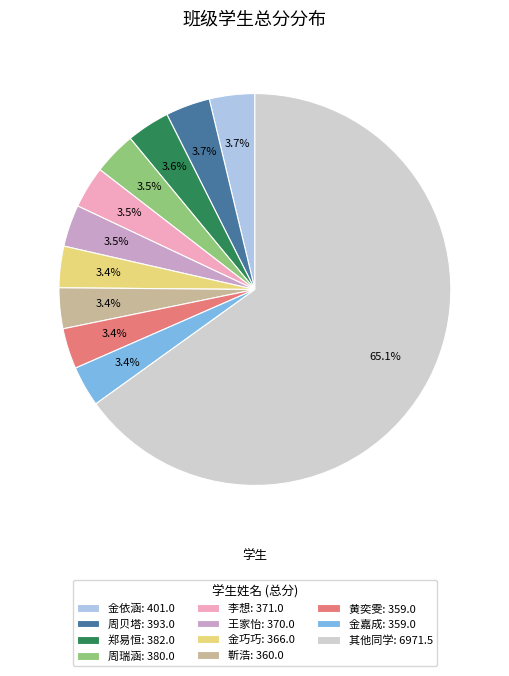

How many segments does this pie chart have?

11